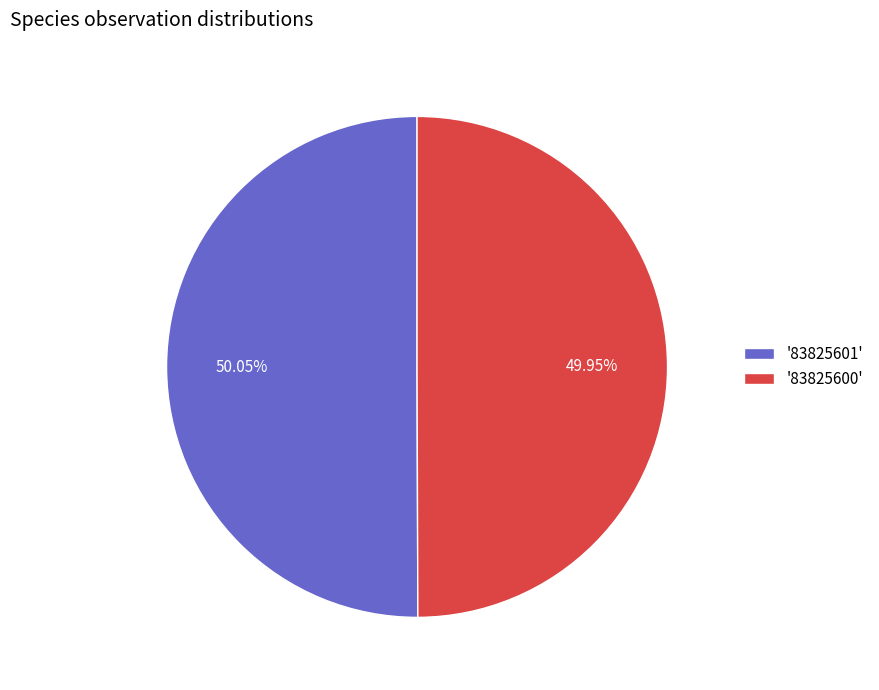

Is there any slice that represents more than half of the pie?

Yes